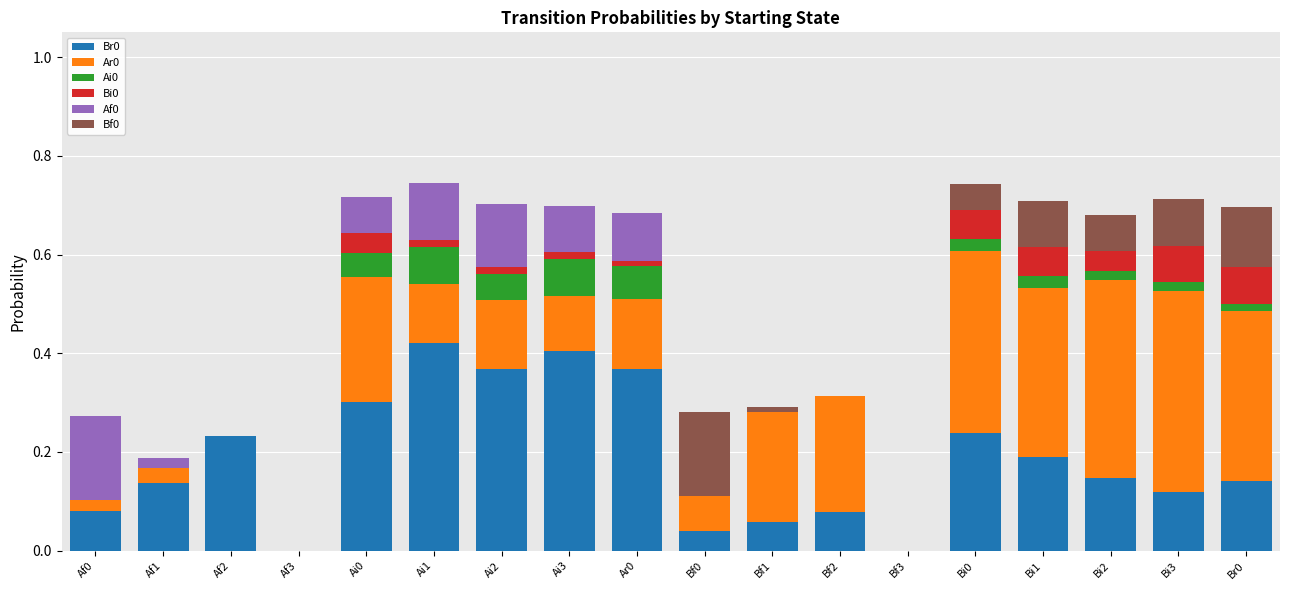

The Br0 series shows -0.2 at Af3. True or false?

False